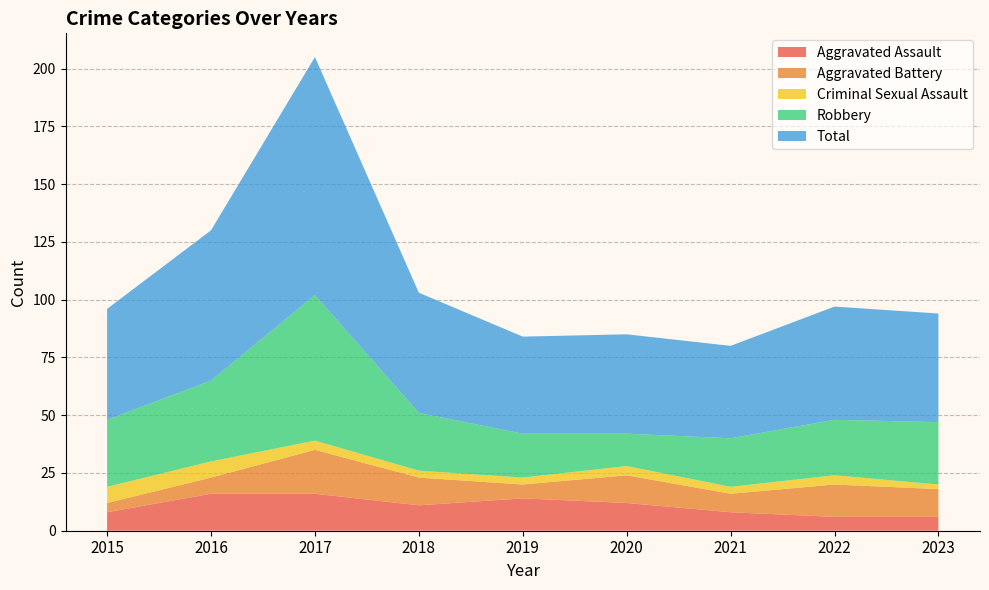

Reading left to right, list all the values displayed in this chart.

Aggravated Assault: 8	16	16	11	14	12	8	6	6
Aggravated Battery: 4	7	19	12	6	12	8	14	12
Criminal Sexual Assault: 7	7	4	3	3	4	3	4	2
Robbery: 29	35	63	25	19	14	21	24	27
Total: 48	65	103	52	42	43	40	49	47